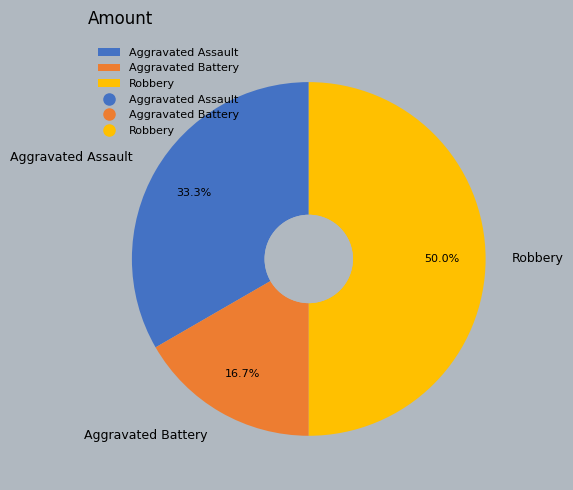

What percentage is NOT represented by Aggravated Assault?

66.7%